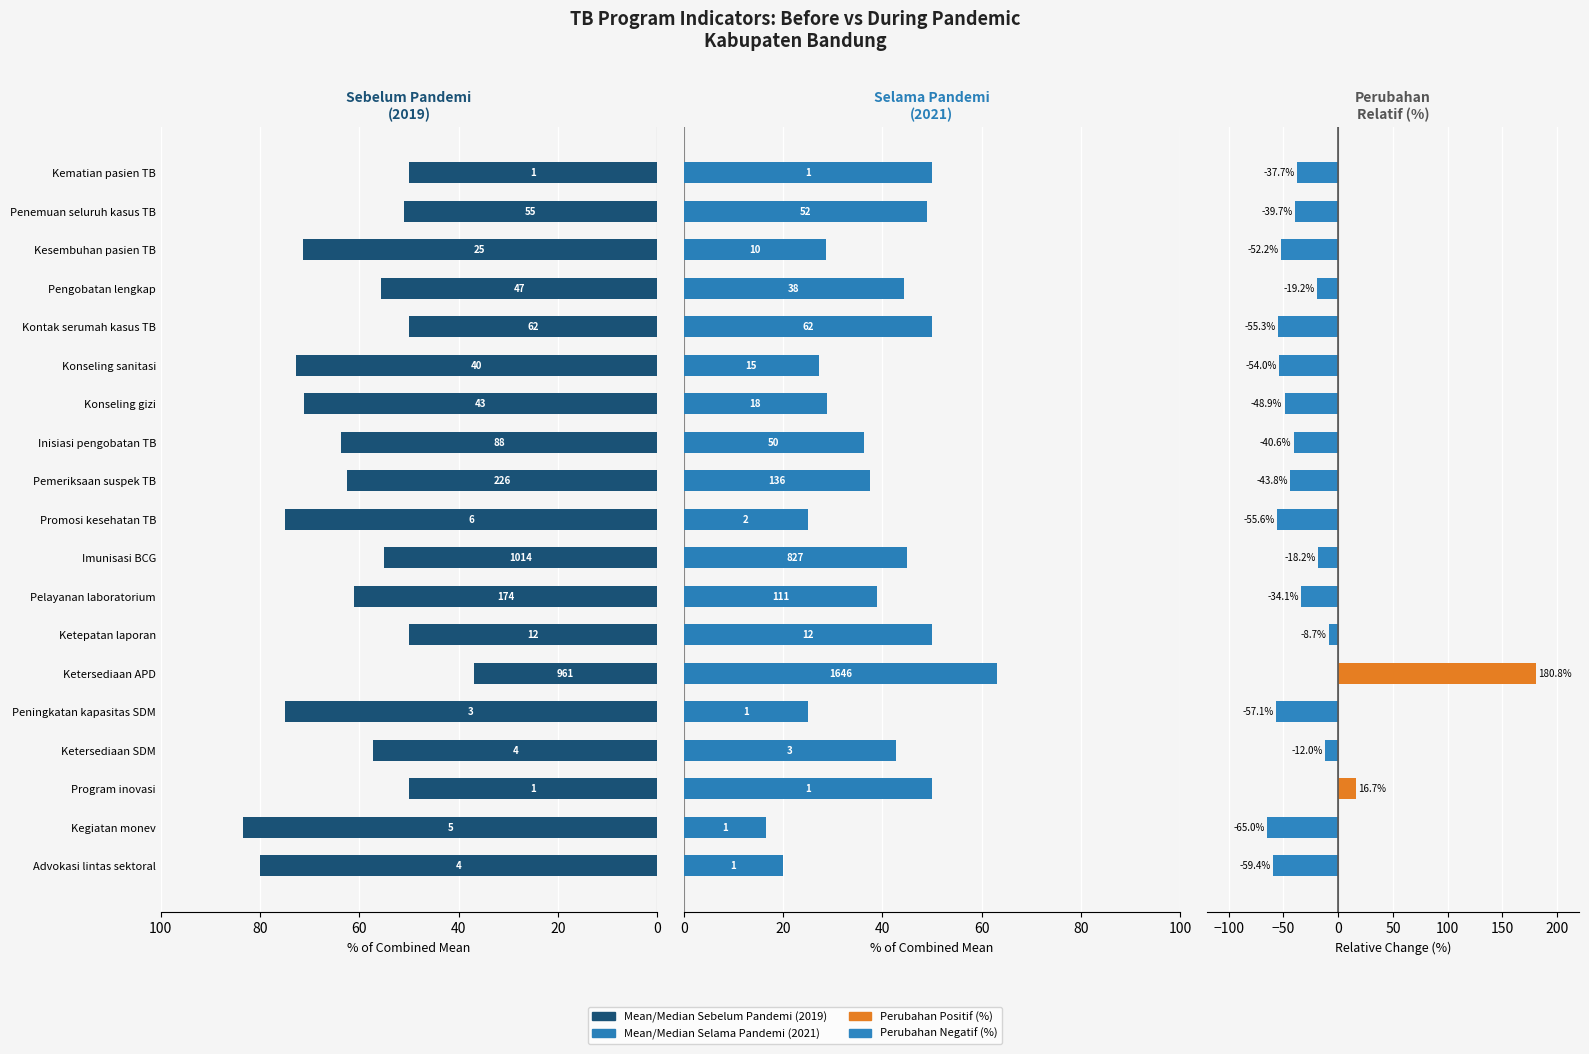

How many values in the Mean/Median Selama Pandemi (2021) series exceed 38?

10